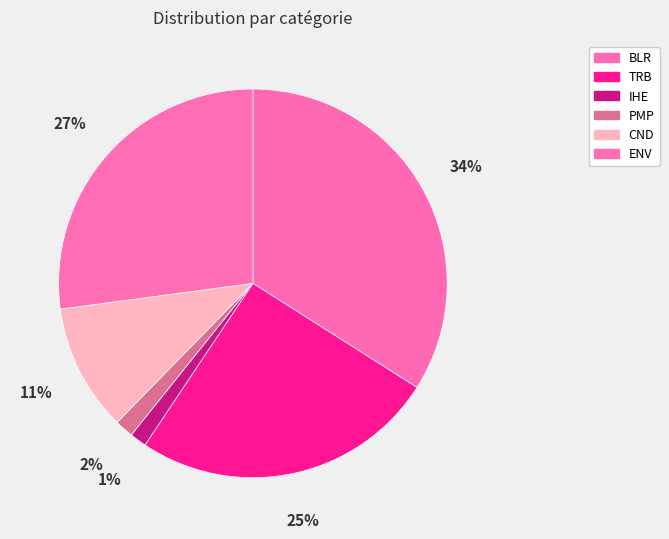

Count the number of slices in the pie.

6